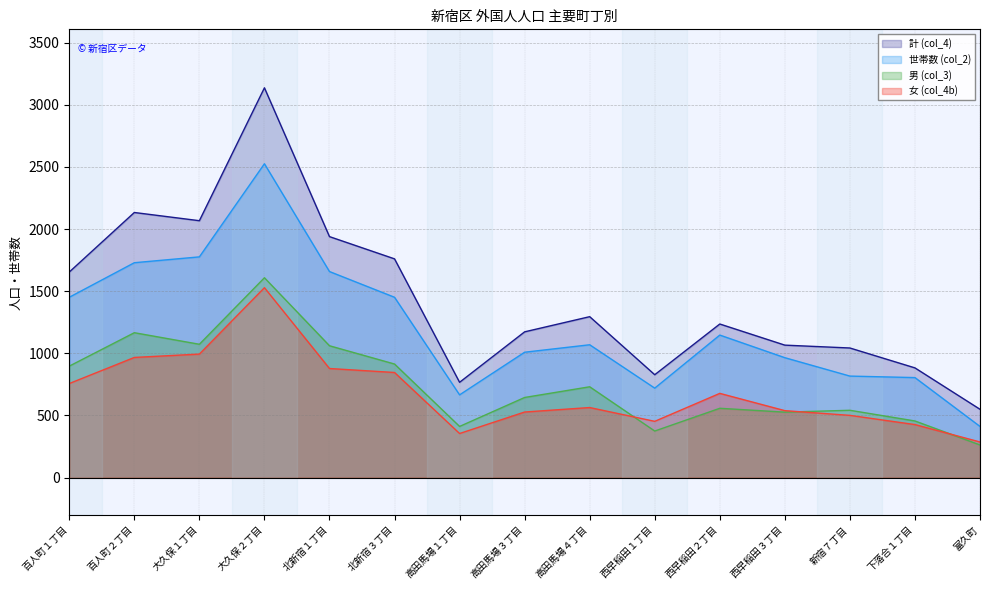

Between 北新宿３丁目 and 百人町２丁目, which is larger?

百人町２丁目